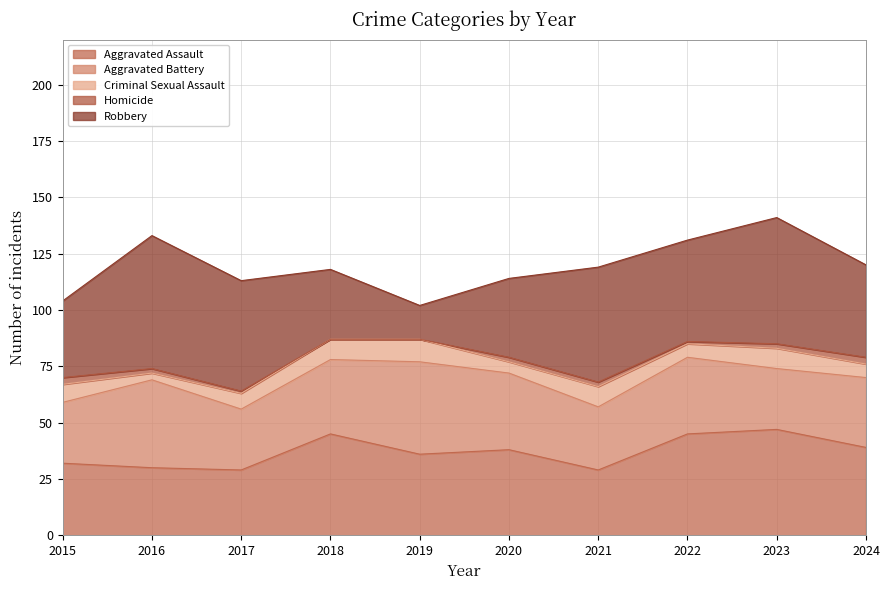

Which series has the largest range (max minus min)?

Robbery